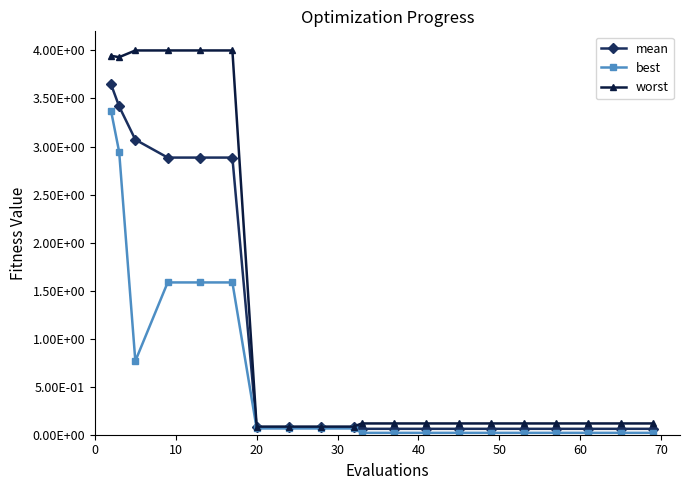

What are all the series names shown in the legend?

mean, best, worst